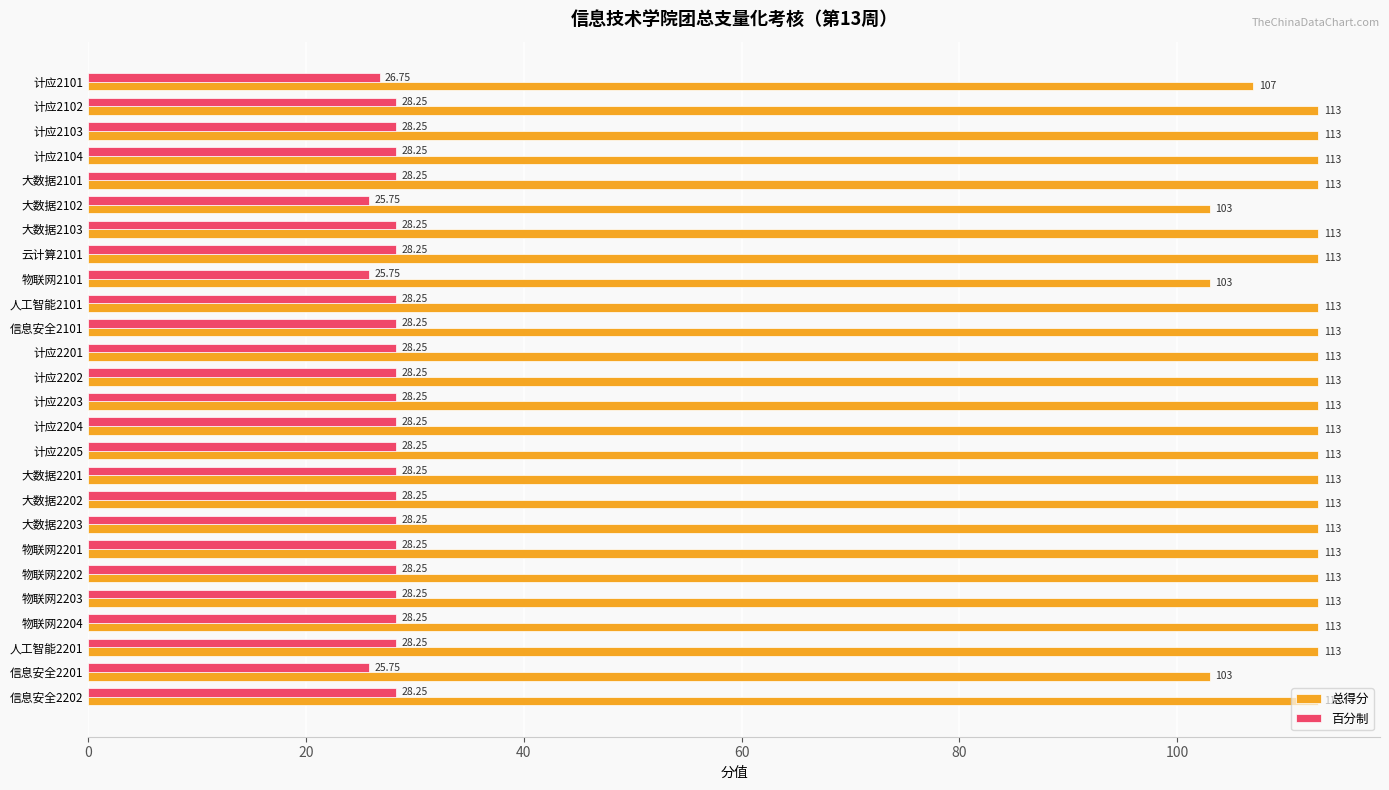

Rank the series by their average value, from lowest to highest.

百分制, 总得分